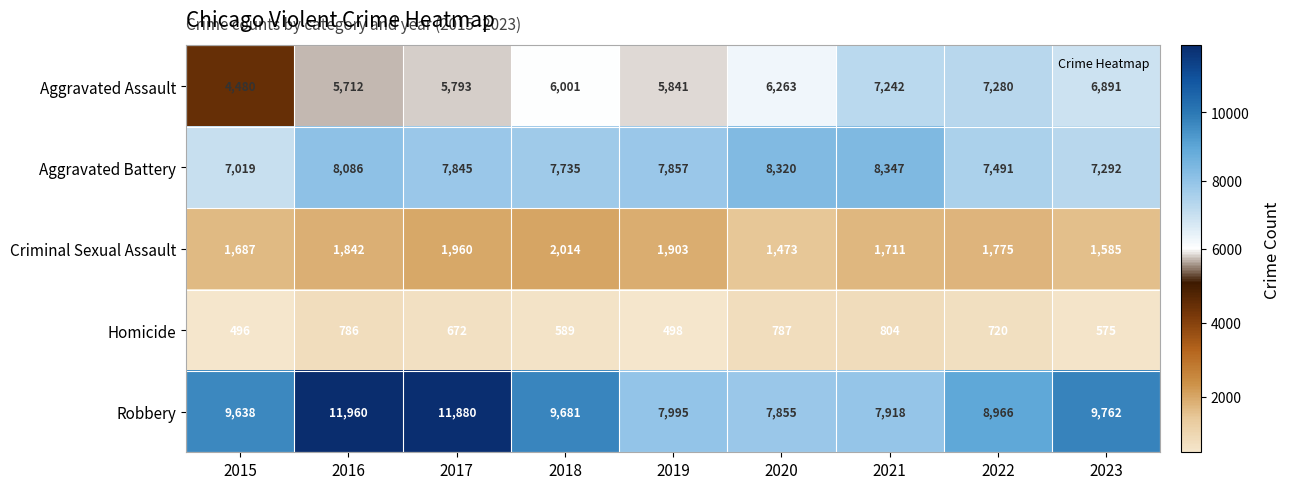

What is the difference between the highest and lowest values at 2023?

9187